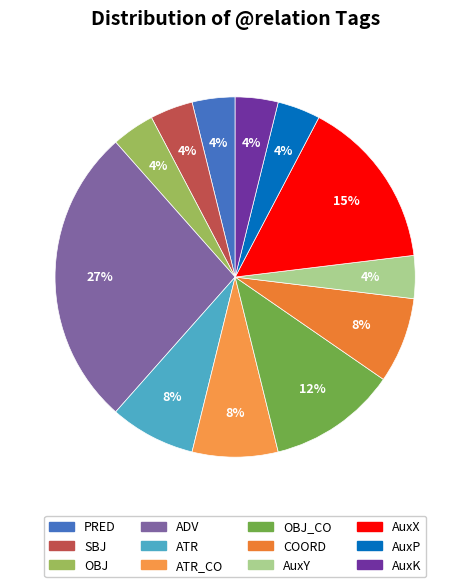

Which slice is the largest?

ADV